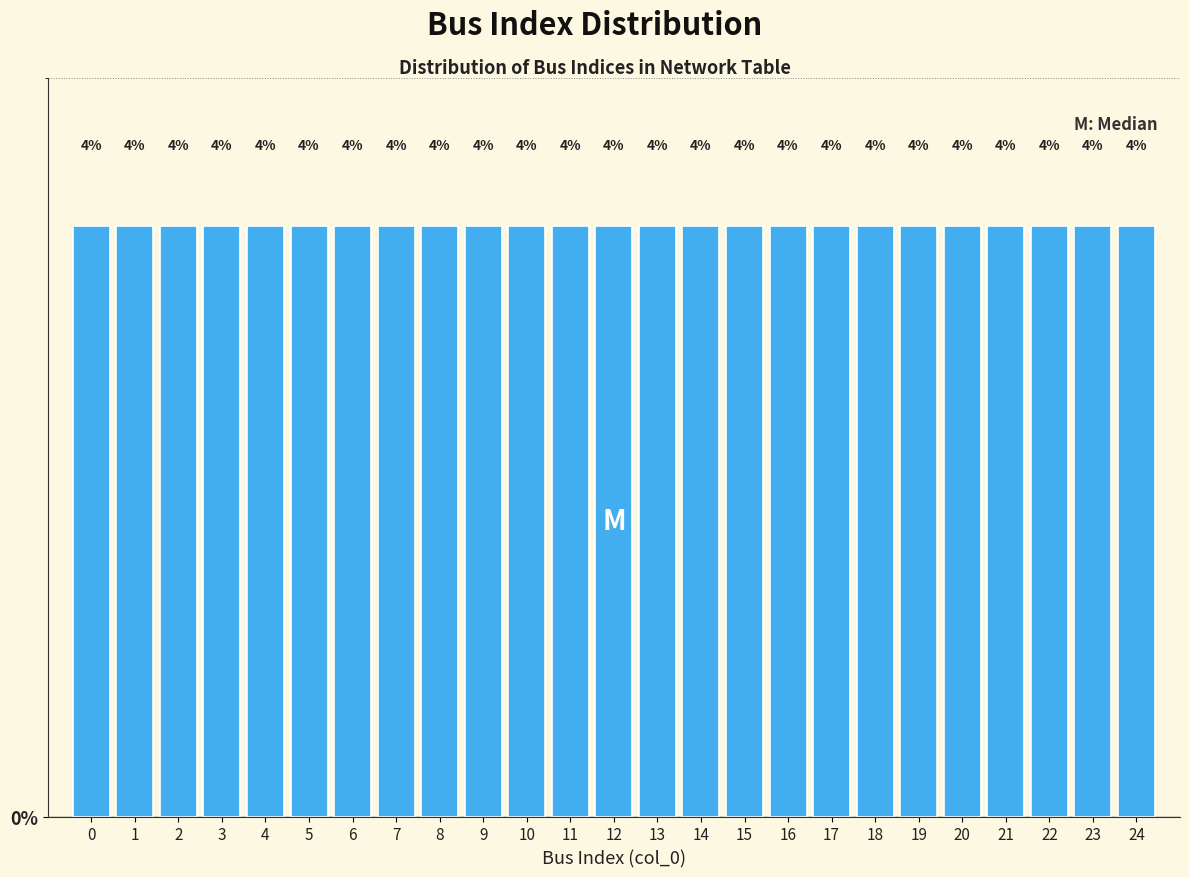

Reading left to right, transcribe this chart: for each bar, give the range it covers on the x-axis and its height.

-0.5 to 0.5: 4
0.5 to 1.5: 4
1.5 to 2.5: 4
2.5 to 3.5: 4
3.5 to 4.5: 4
4.5 to 5.5: 4
5.5 to 6.5: 4
6.5 to 7.5: 4
7.5 to 8.5: 4
8.5 to 9.5: 4
9.5 to 10.5: 4
10.5 to 11.5: 4
11.5 to 12.5: 4
12.5 to 13.5: 4
13.5 to 14.5: 4
14.5 to 15.5: 4
15.5 to 16.5: 4
16.5 to 17.5: 4
17.5 to 18.5: 4
18.5 to 19.5: 4
19.5 to 20.5: 4
20.5 to 21.5: 4
21.5 to 22.5: 4
22.5 to 23.5: 4
23.5 to 24.5: 4